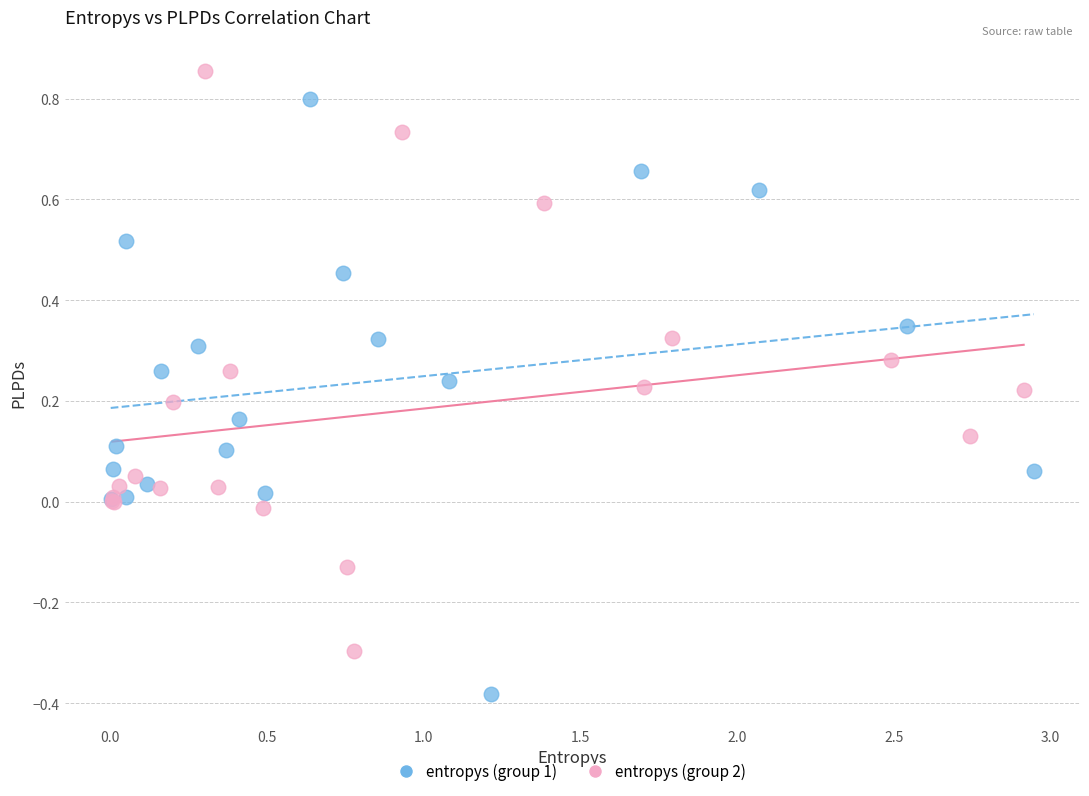

What are all the series names shown in the legend?

entropys (group 1), entropys (group 2)